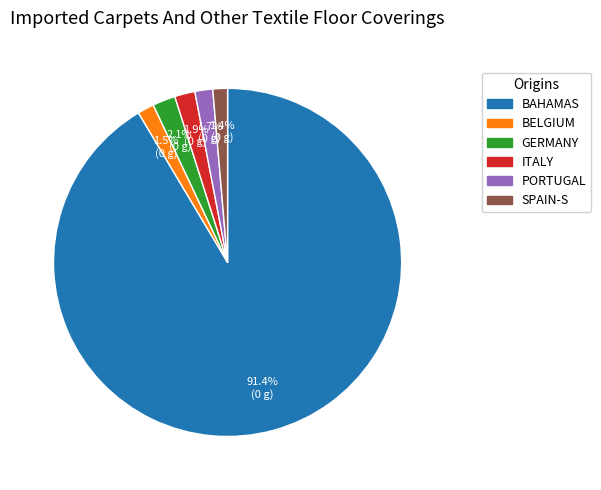

How many segments does this pie chart have?

6